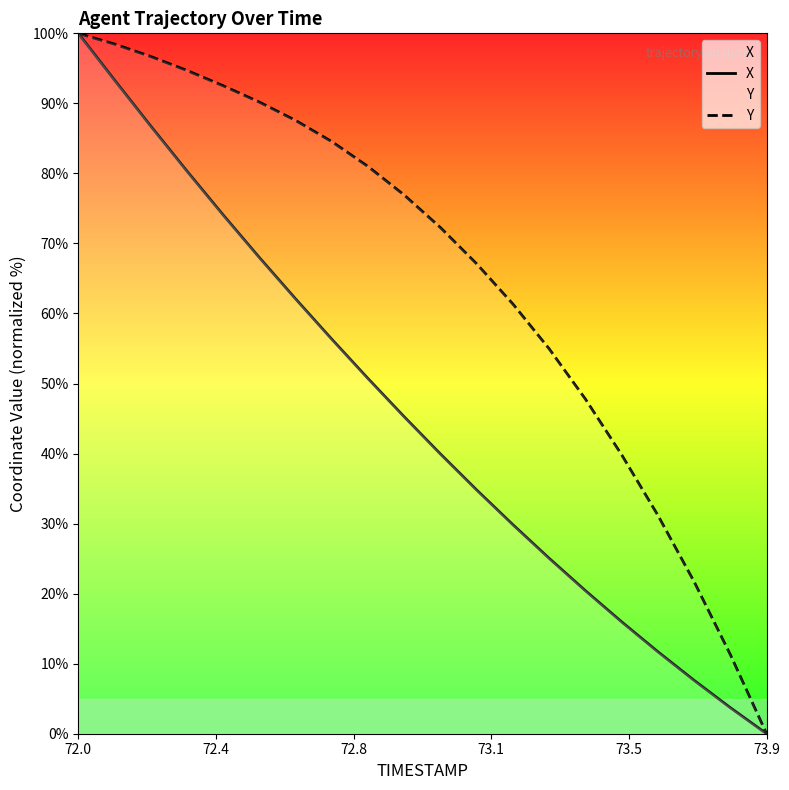

True or false: Y and X cross at least once.

False